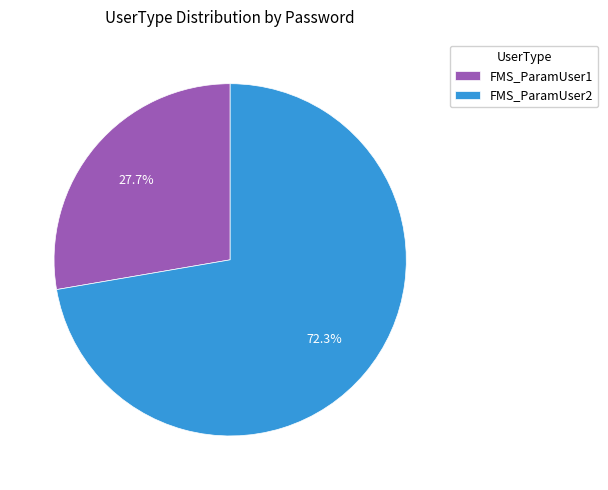

True or false: FMS_ParamUser1 accounts for 28% of the total.

True